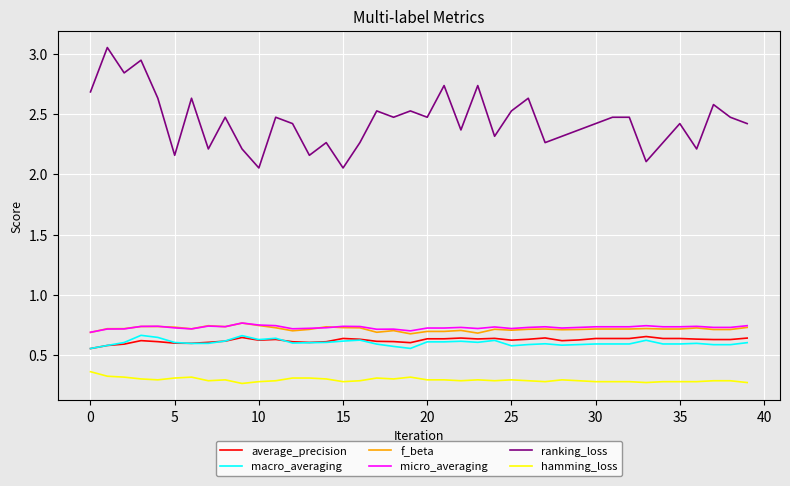

Which series has the largest total across all categories?

ranking_loss